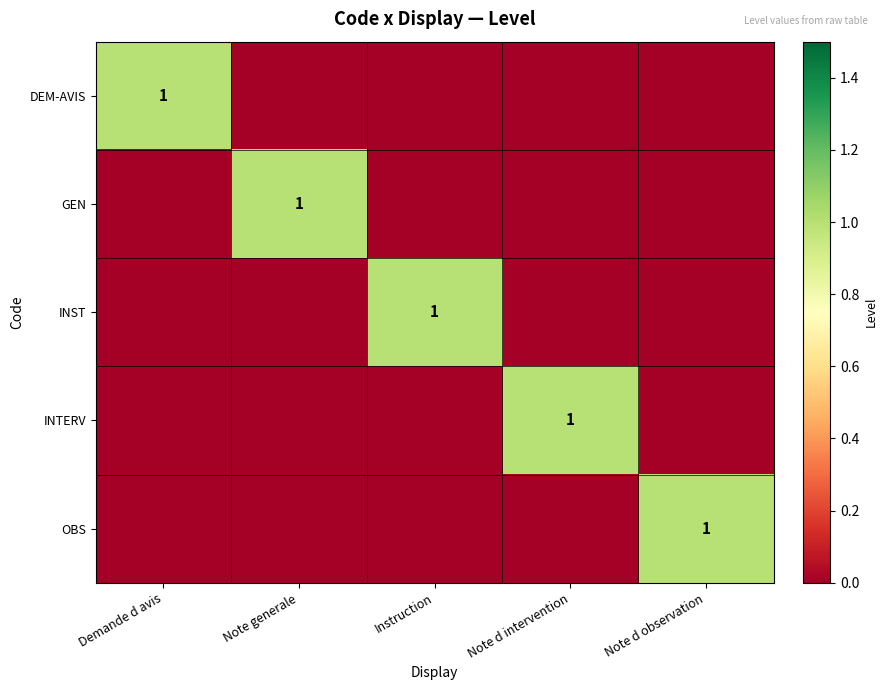

How many distinct data groups are displayed?

5